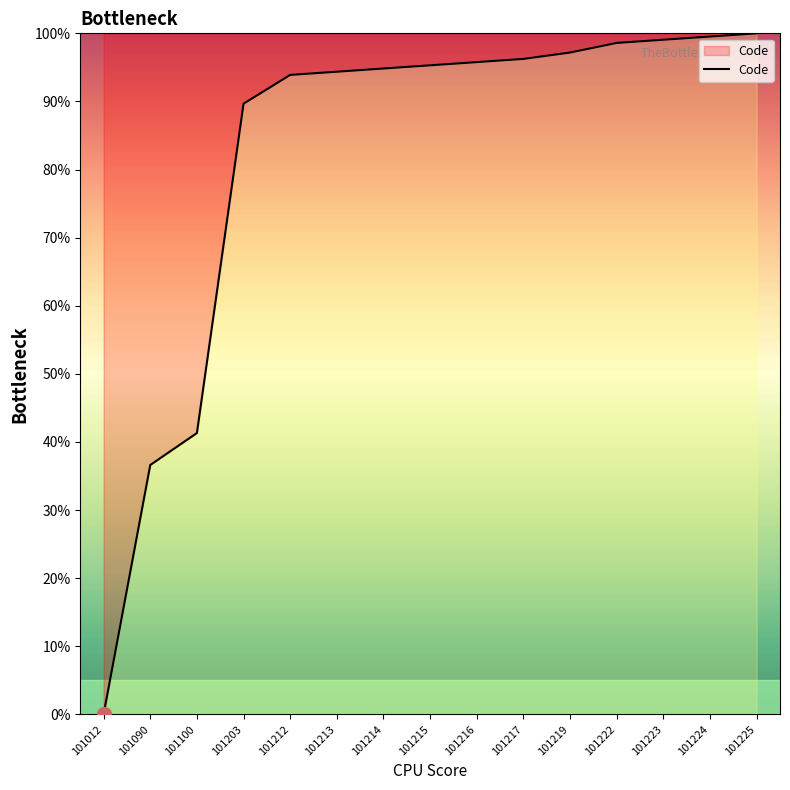

True or false: the data shows 98.6 at 101222.

True